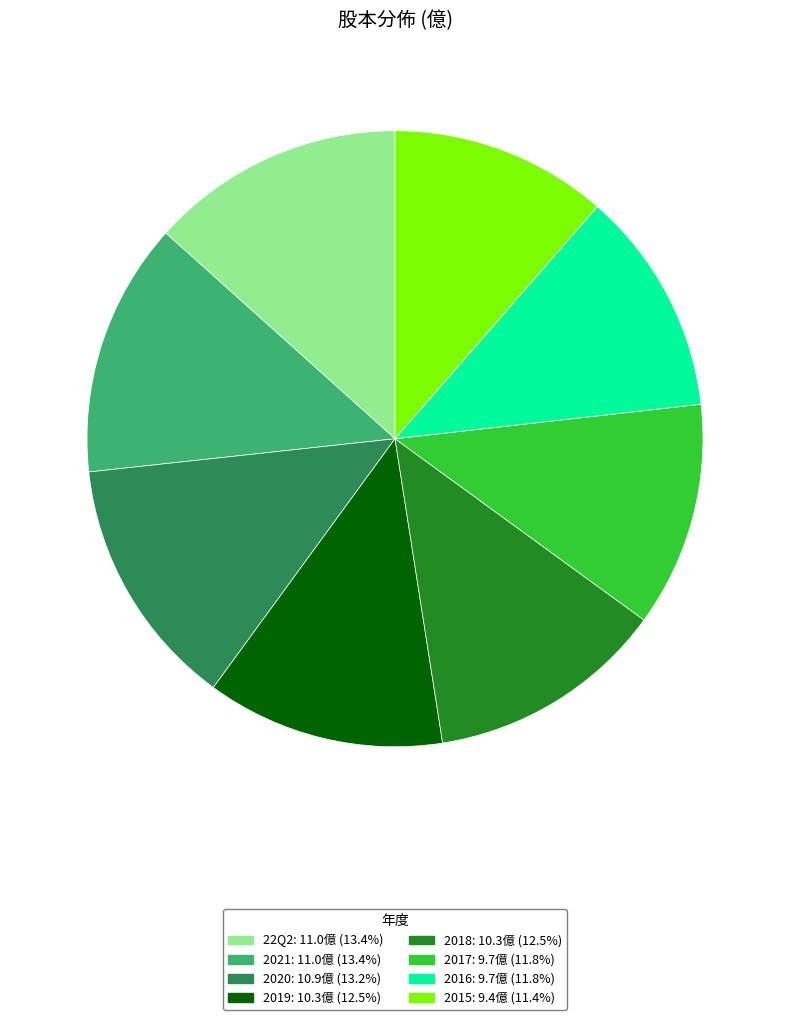

Approximately how many times larger is the value at 2019 compared to 2018?

1.0